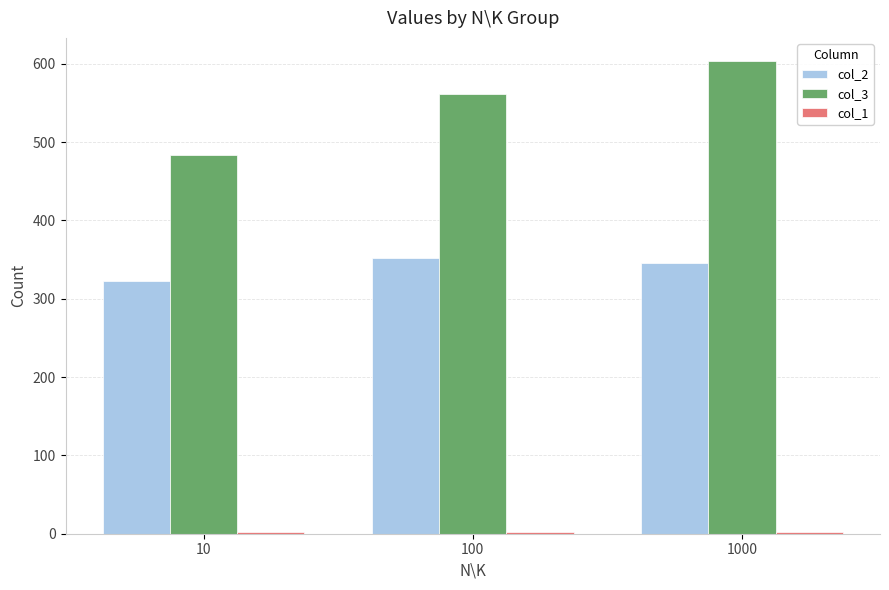

Is it true that col_3 equals 843 at 1000?

False